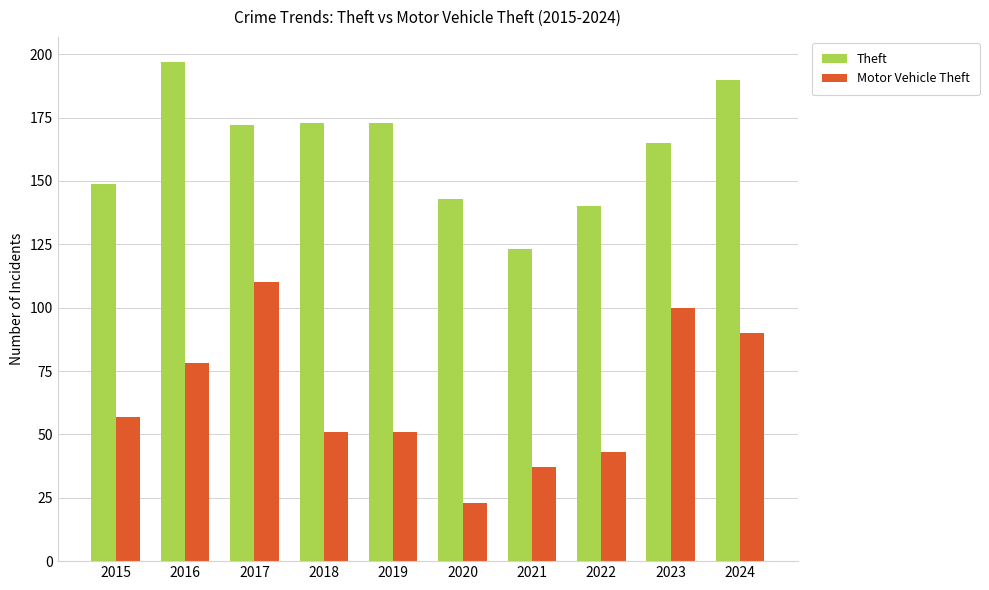

What is the approximate value of Theft at 2018, to the nearest 10?

170